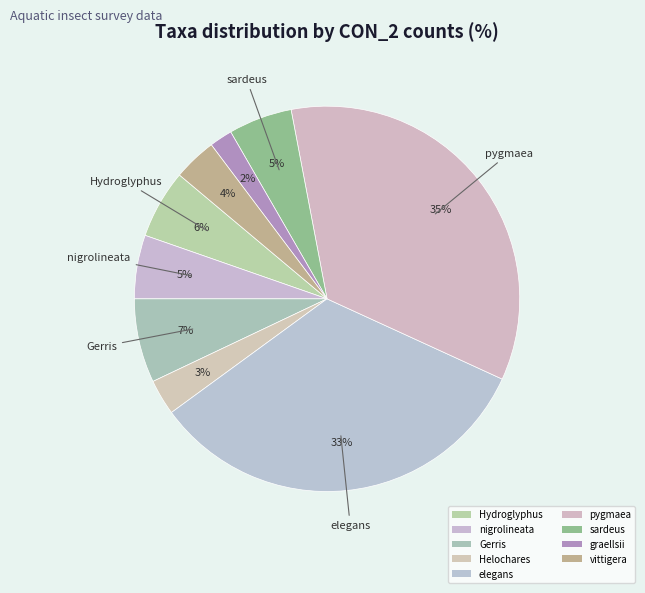

Which has a higher value, elegans or pygmaea?

pygmaea